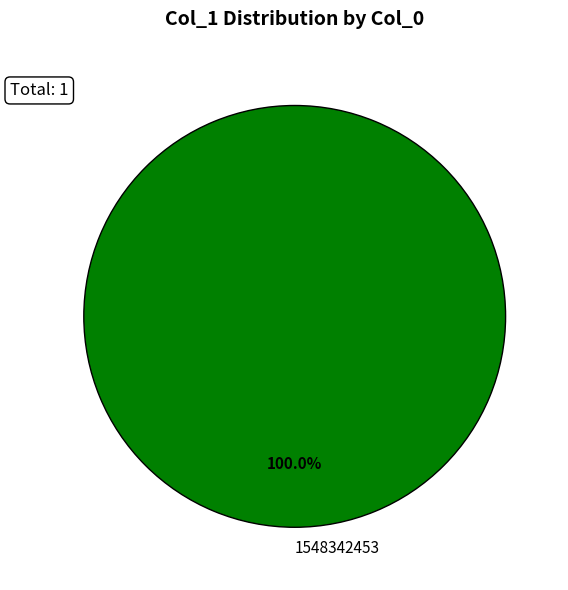

Does 1548342453 account for over 50% of the chart?

Yes